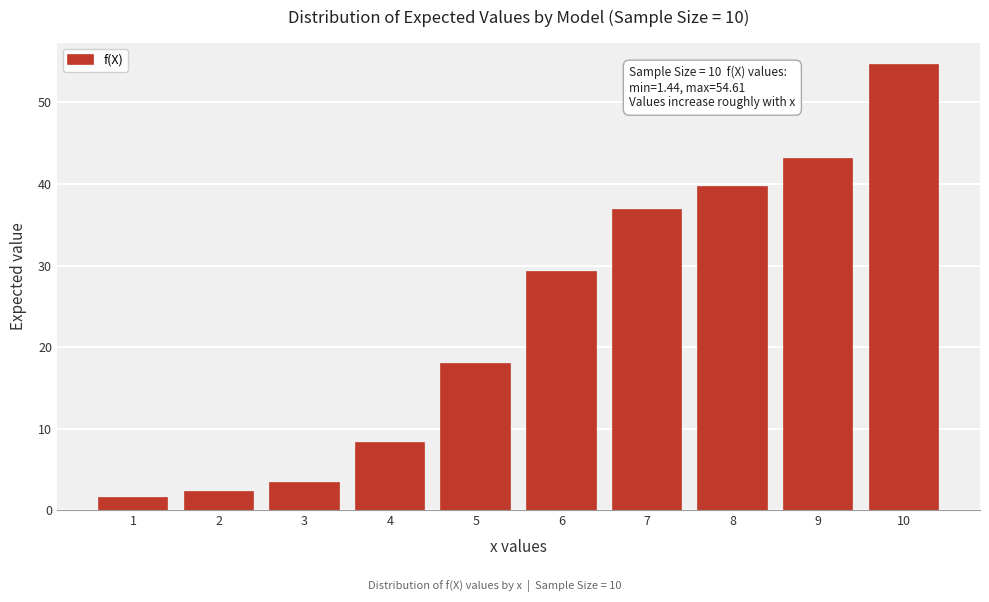

Reading left to right, list all the values displayed in this chart.

1=1.4	2=2.2	3=3.3	4=8.2	5=17.9	6=29.2	7=36.8	8=39.6	9=43.1	10=54.6